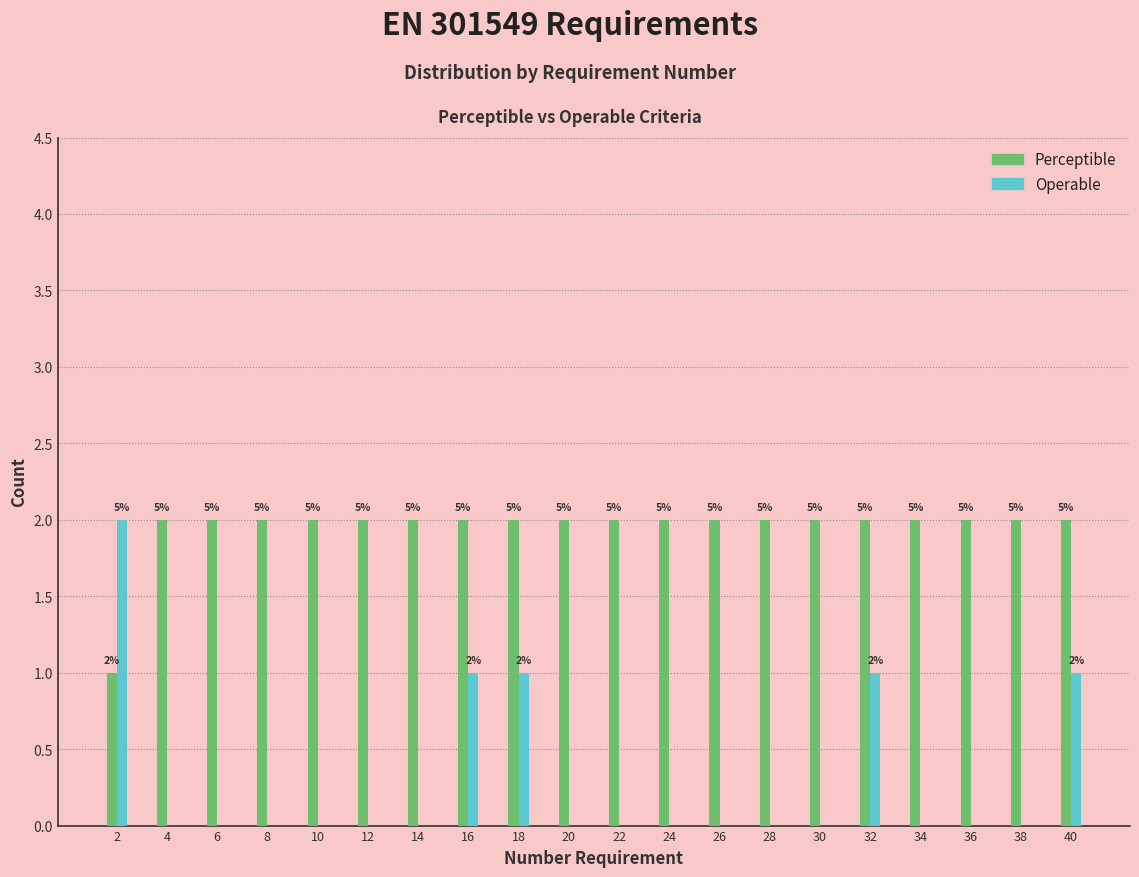

How many groups of bars are there?

20